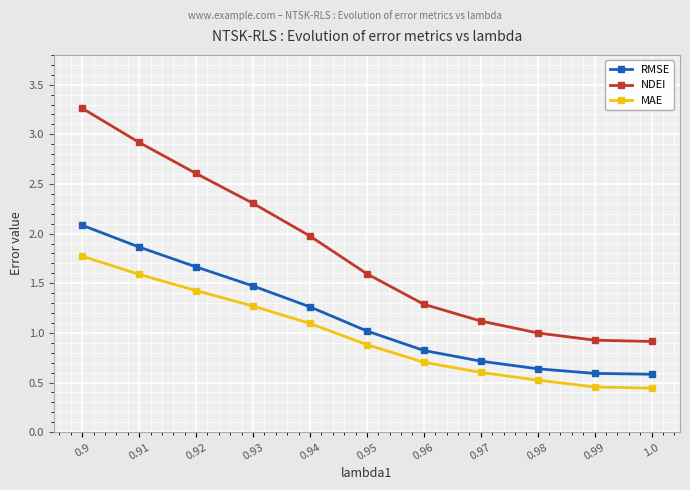

True or false: RMSE and NDEI cross at least once.

False